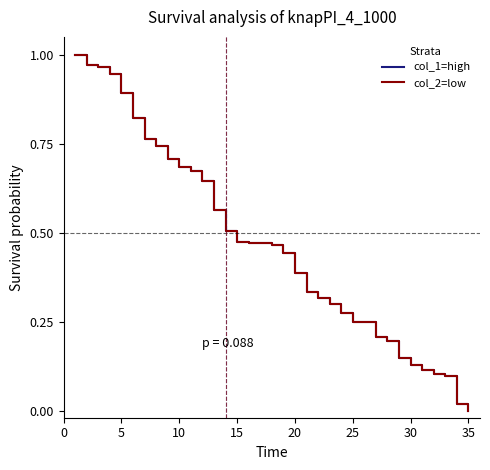

At how many categories does at least one series exceed 0?

34